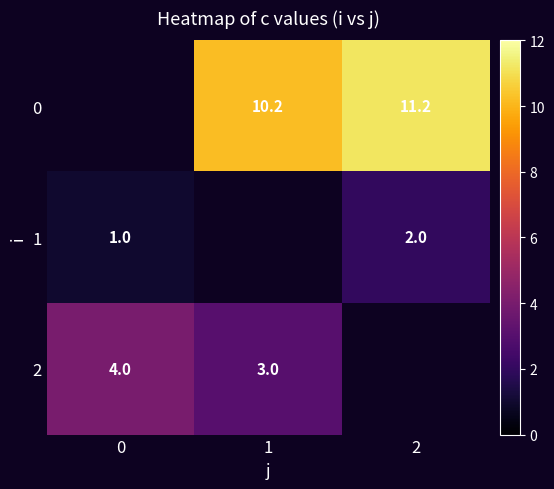

Is it true that 2 equals 4.0 at 0?

True